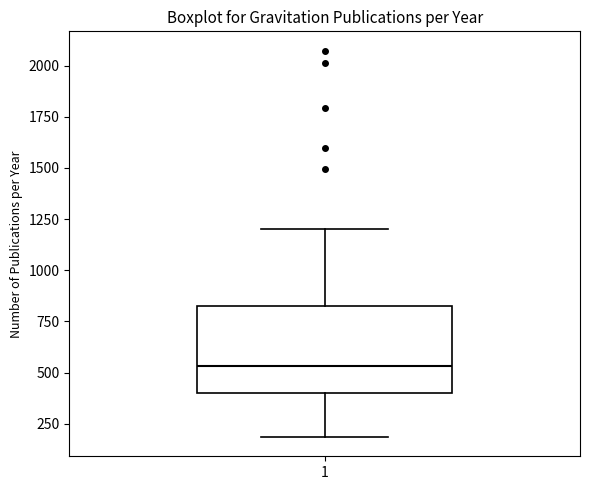

Where is the lower edge of the box at x = 1 on the y-axis? The values are not printed on the chart, so give them approximately, as read against the axis.

400